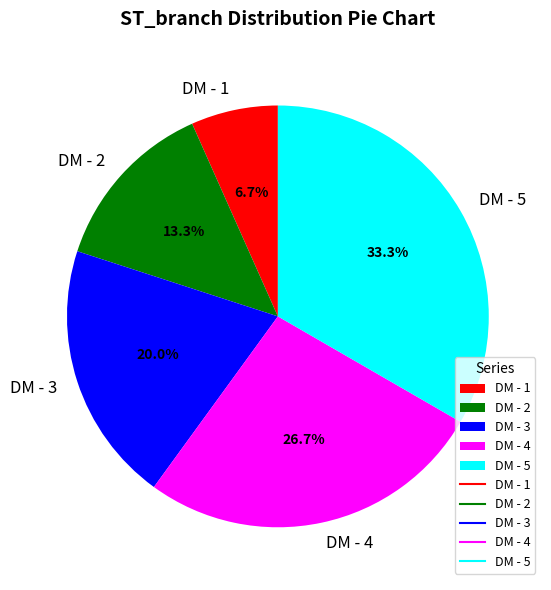

The DM - 4 slice represents 38% of the pie. True or false?

False